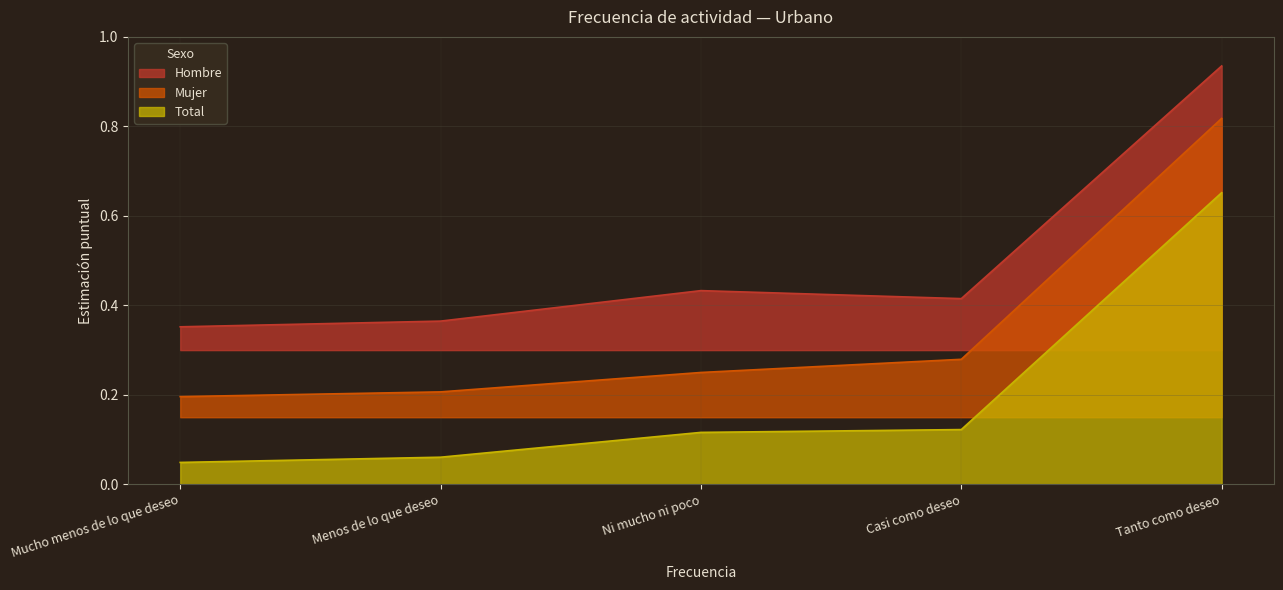

Does the chart have visible grid lines?

Yes